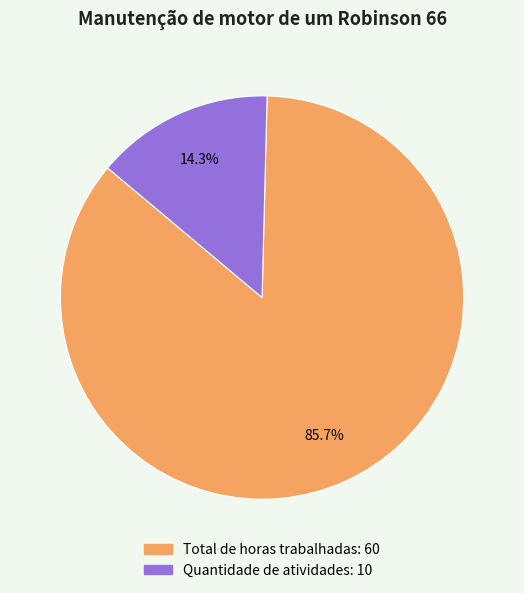

True or false: Quantidade de atividades accounts for 4% of the total.

False